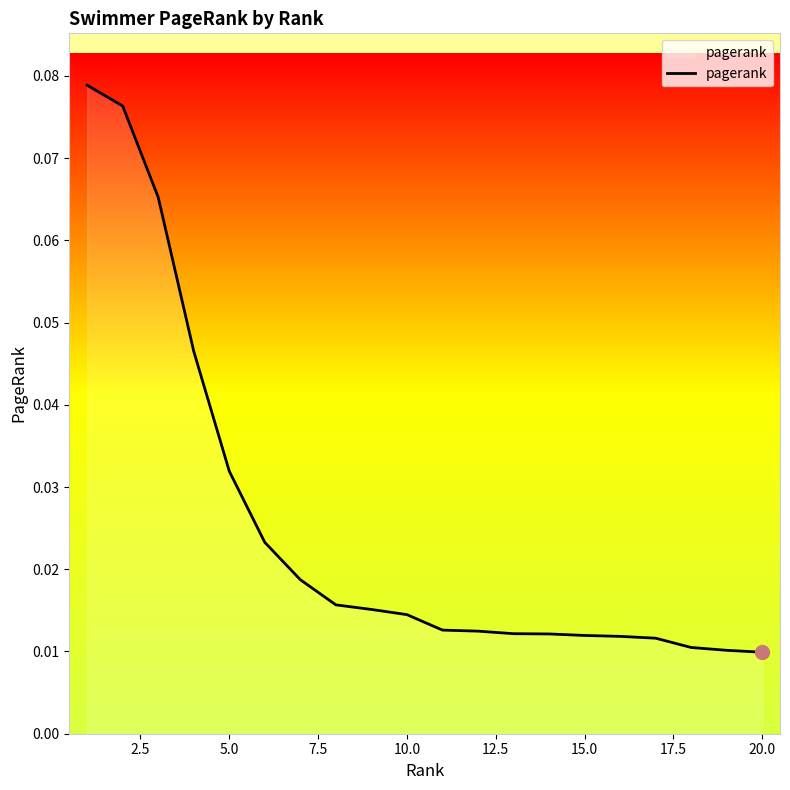

Is this an area chart (filled region under the line)?

Yes